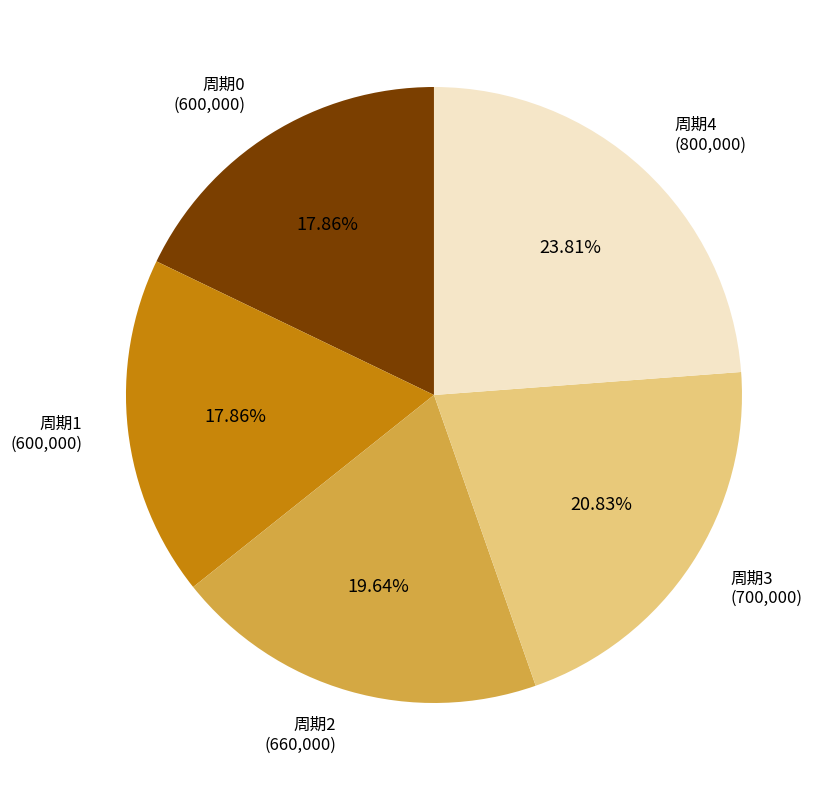

What is the ratio of the value at 周期4 to the value at 周期1?

1.3